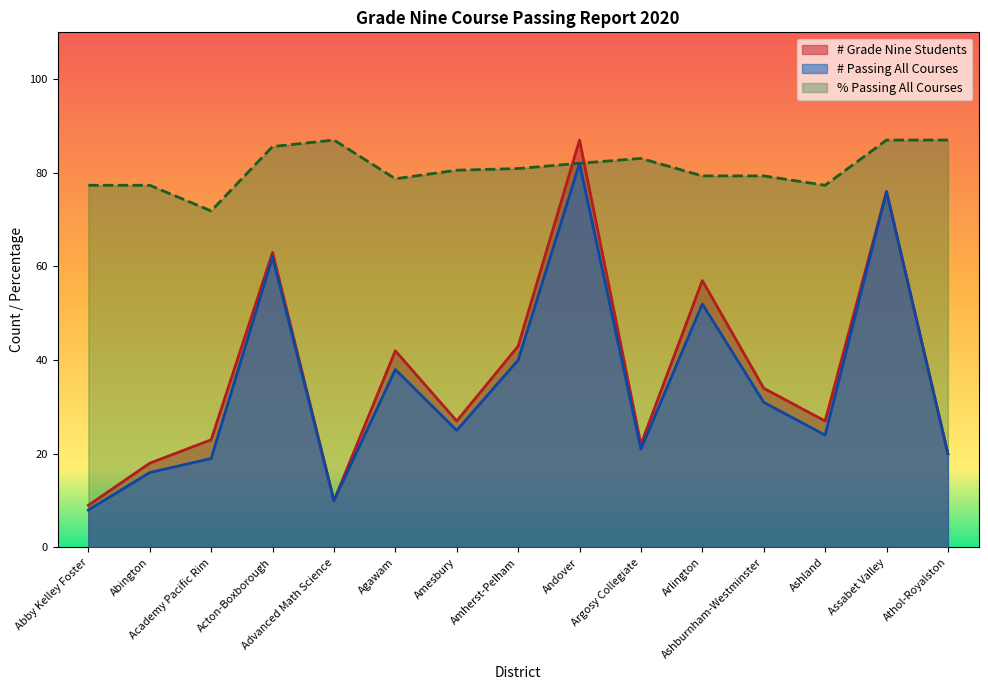

What is the difference between the maximum and minimum values in the % Passing All Courses series?

15.1